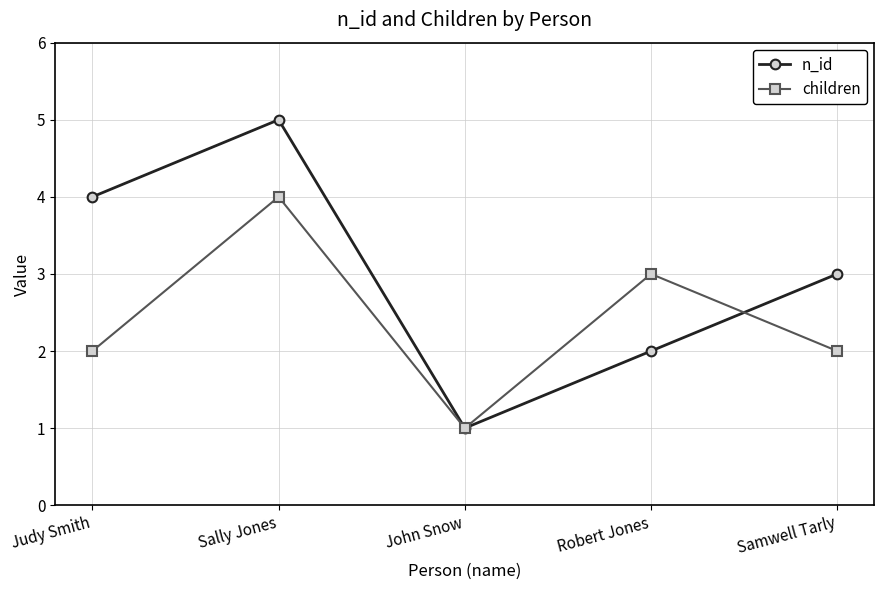

What is the sum of all children values?

12